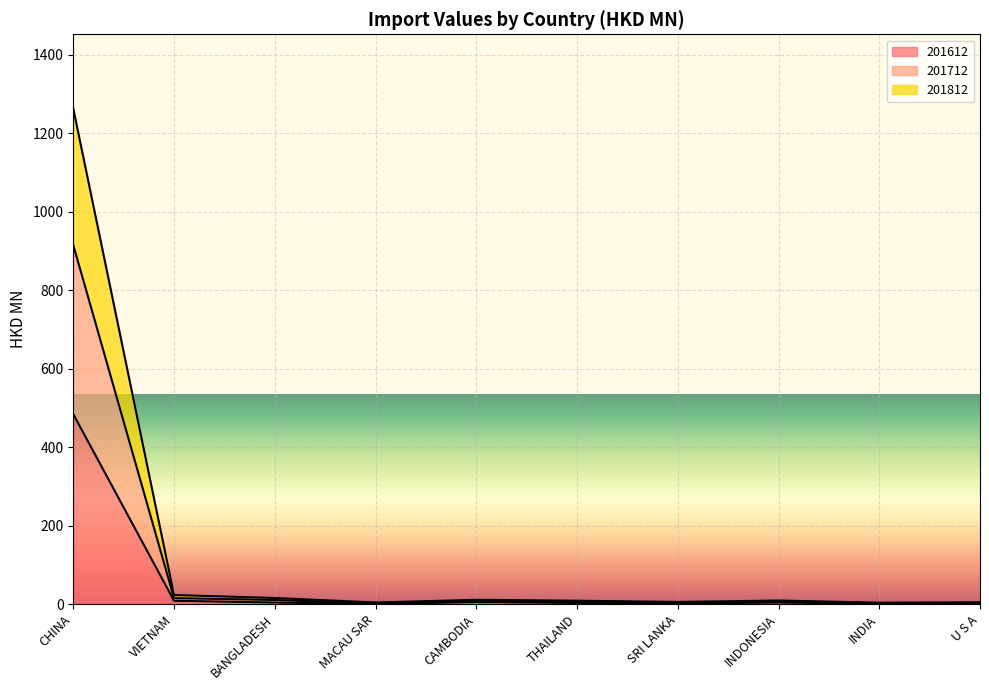

What is the difference between the maximum and second lowest values in the 201612 series?

482.9